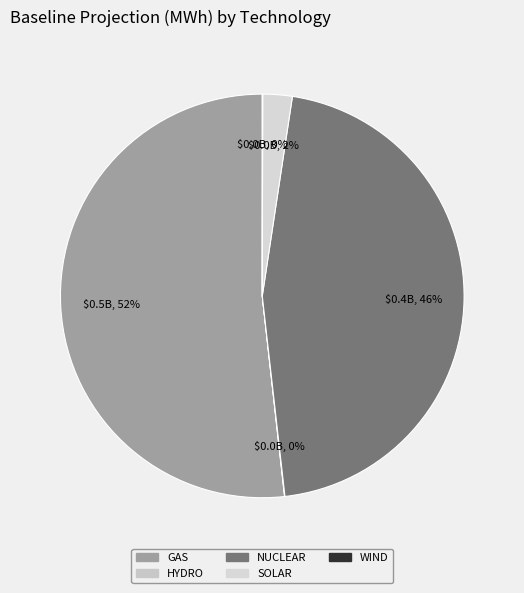

To the nearest percent, what percentage of the pie is SOLAR?

2%